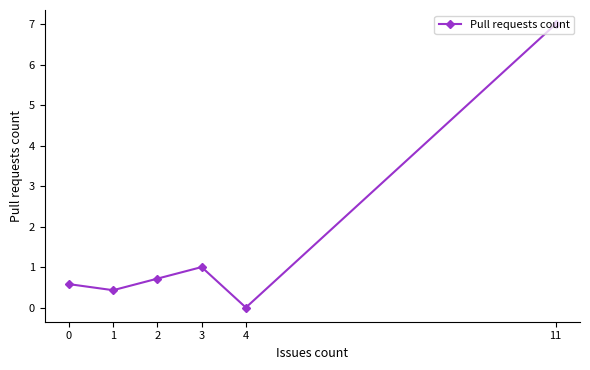

Rank the categories by value from highest to lowest.

11, 3, 2, 0, 1, 4